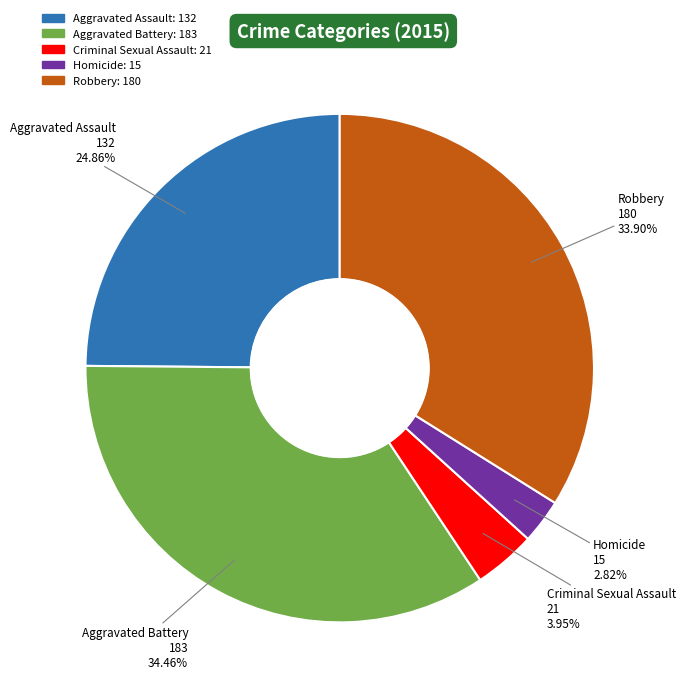

To the nearest percent, what percentage of the pie is Robbery?

34%